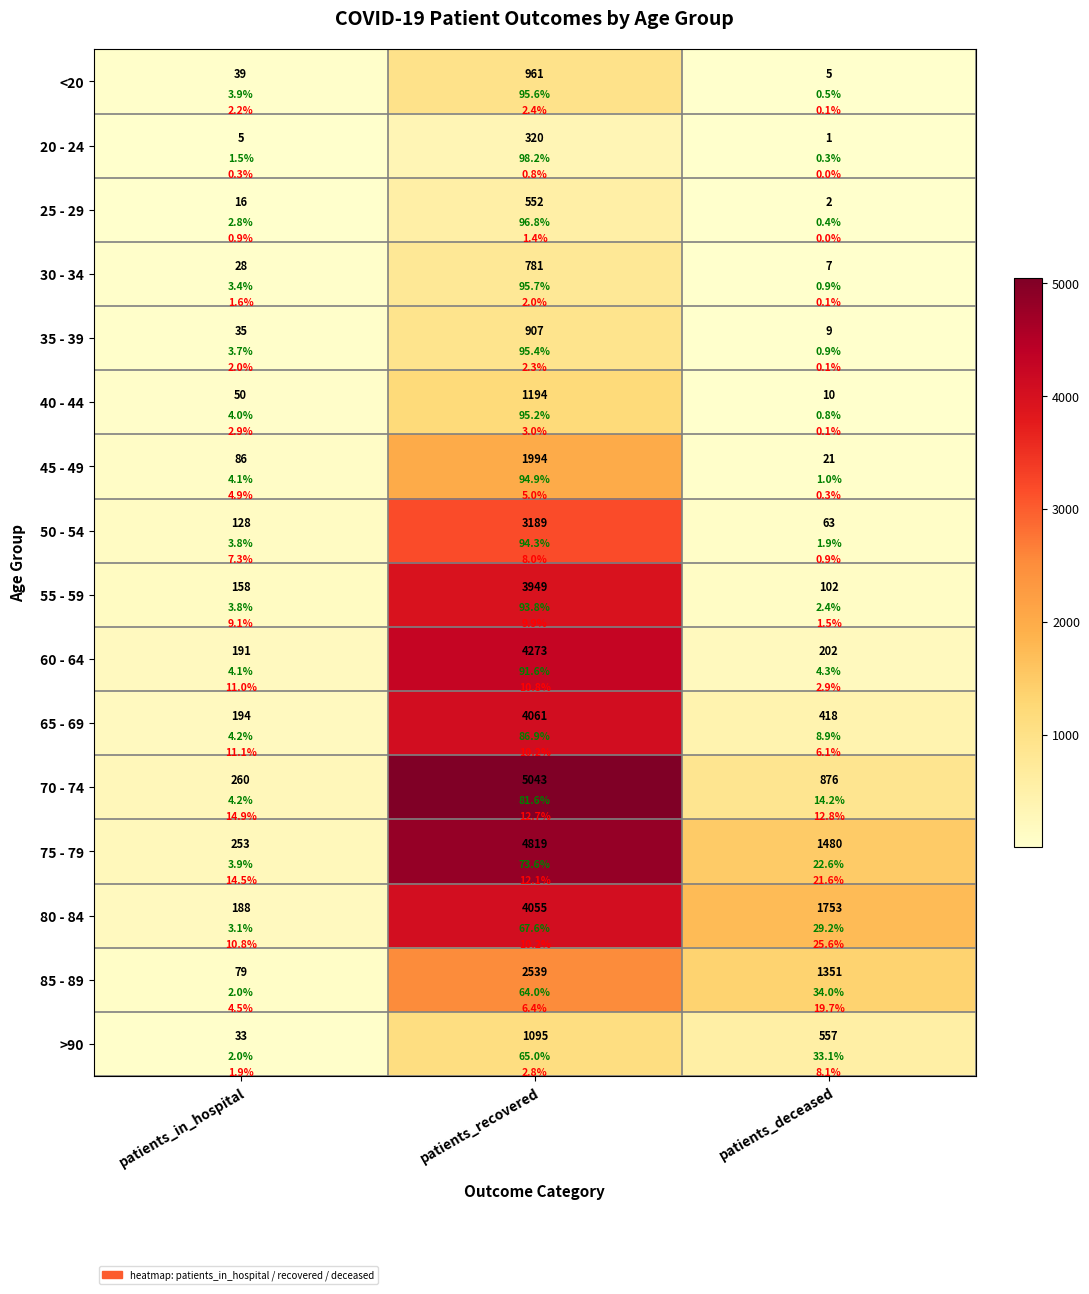

Rank the series by their maximum value, from highest to lowest.

70 - 74, 75 - 79, 60 - 64, 65 - 69, 80 - 84, 55 - 59, 50 - 54, 85 - 89, 45 - 49, 40 - 44, >90, <20, 35 - 39, 30 - 34, 25 - 29, 20 - 24